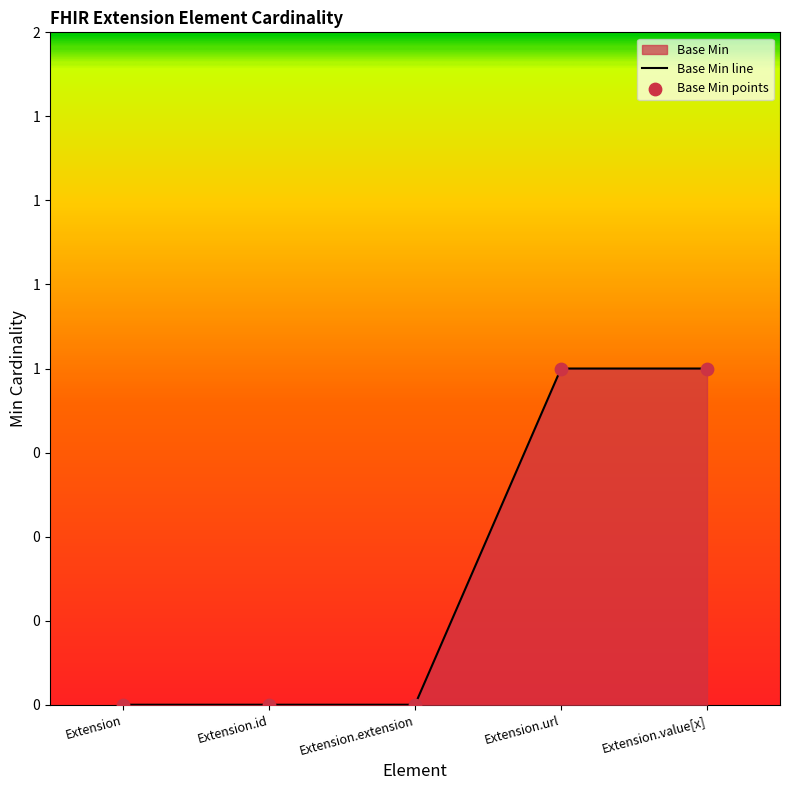

Which has a higher value, Extension.url or Extension.id?

Extension.url